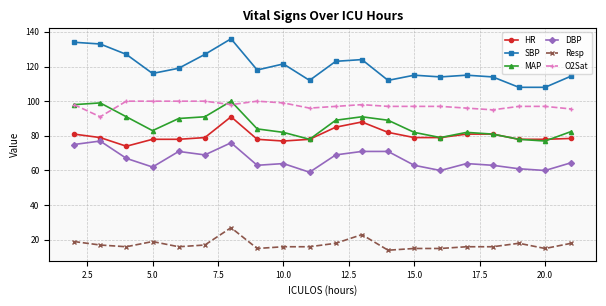

What is the maximum value shown in the chart?

136.0